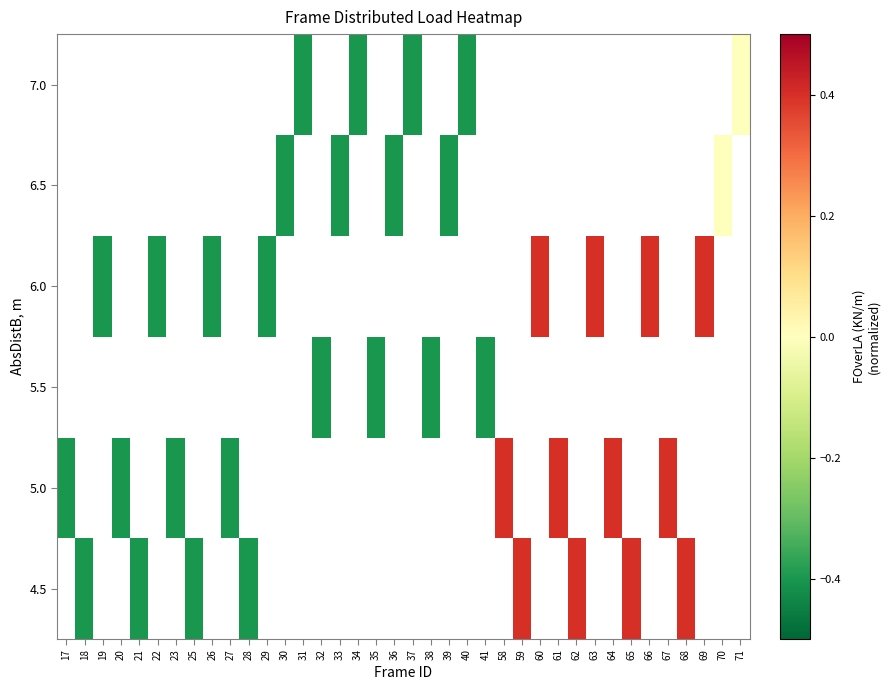

How many data points does each series have?

38